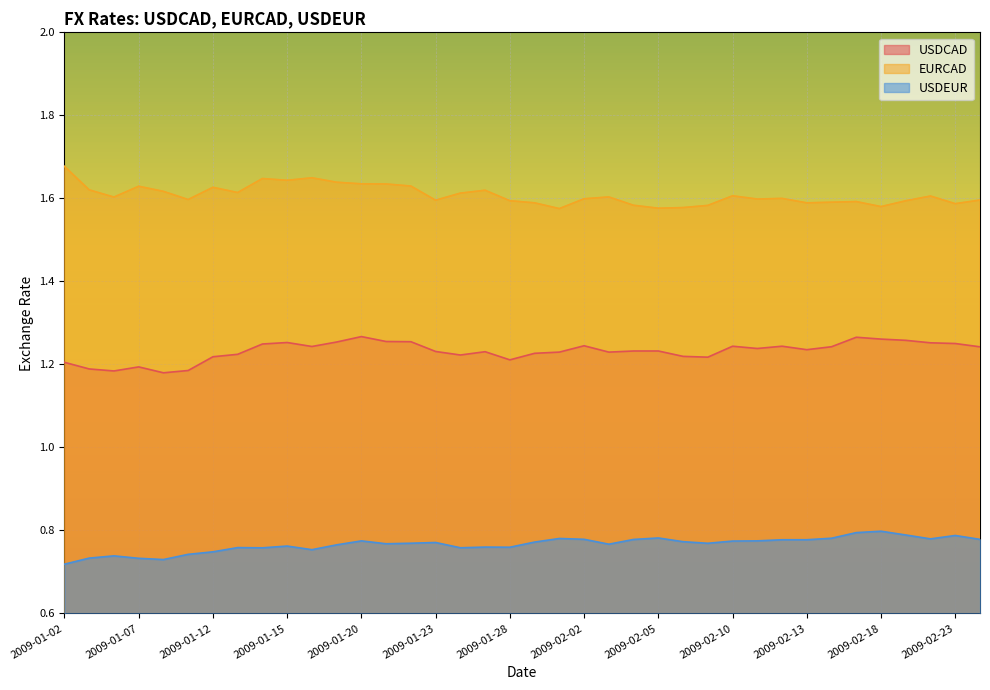

At which category does USDEUR reach its first local peak?

2009-01-06